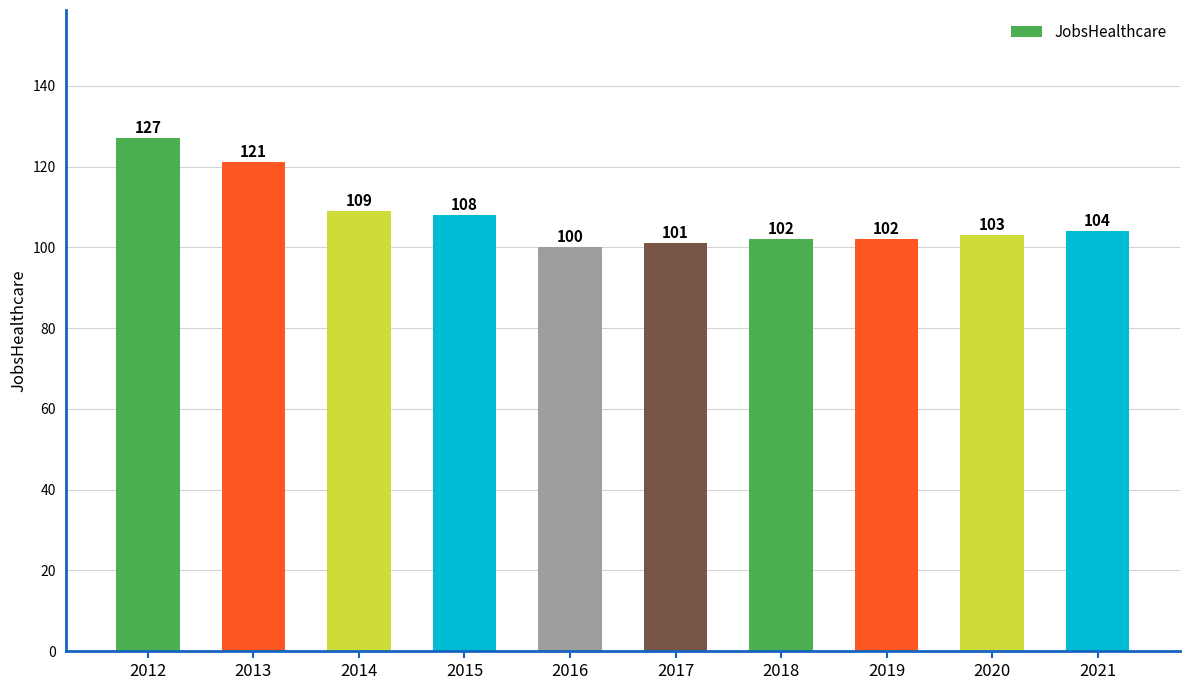

How many data points does each series have?

10